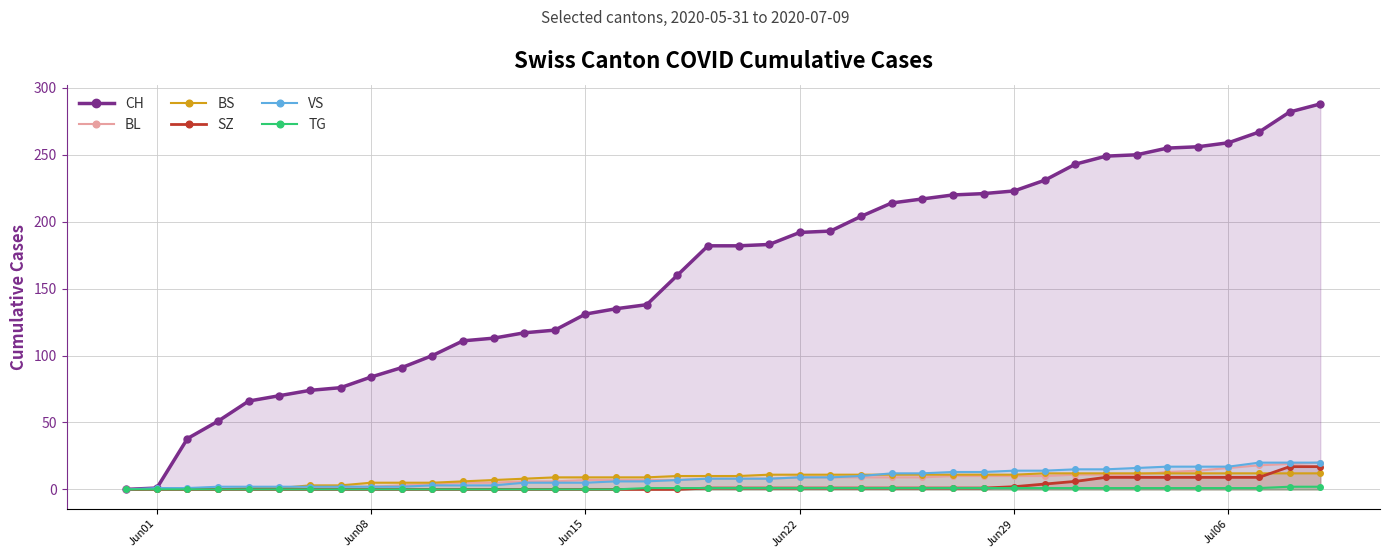

Which series has the largest total across all categories?

CH